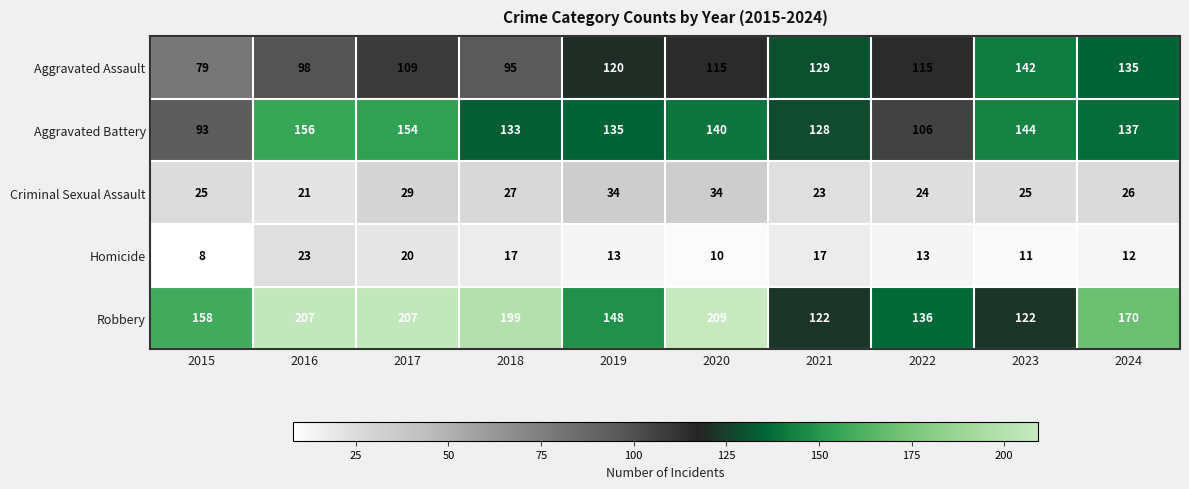

At how many categories does at least one series exceed 54?

10